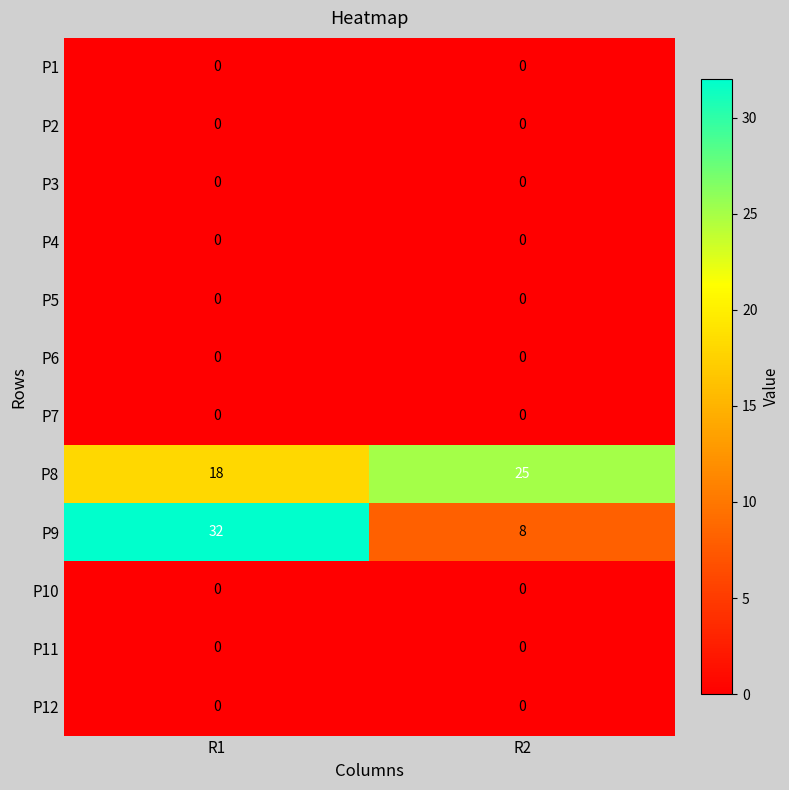

Reading right to left, list all the values displayed in this chart.

P1: 0	0
P2: 0	0
P3: 0	0
P4: 0	0
P5: 0	0
P6: 0	0
P7: 0	0
P8: 25	18
P9: 8	32
P10: 0	0
P11: 0	0
P12: 0	0